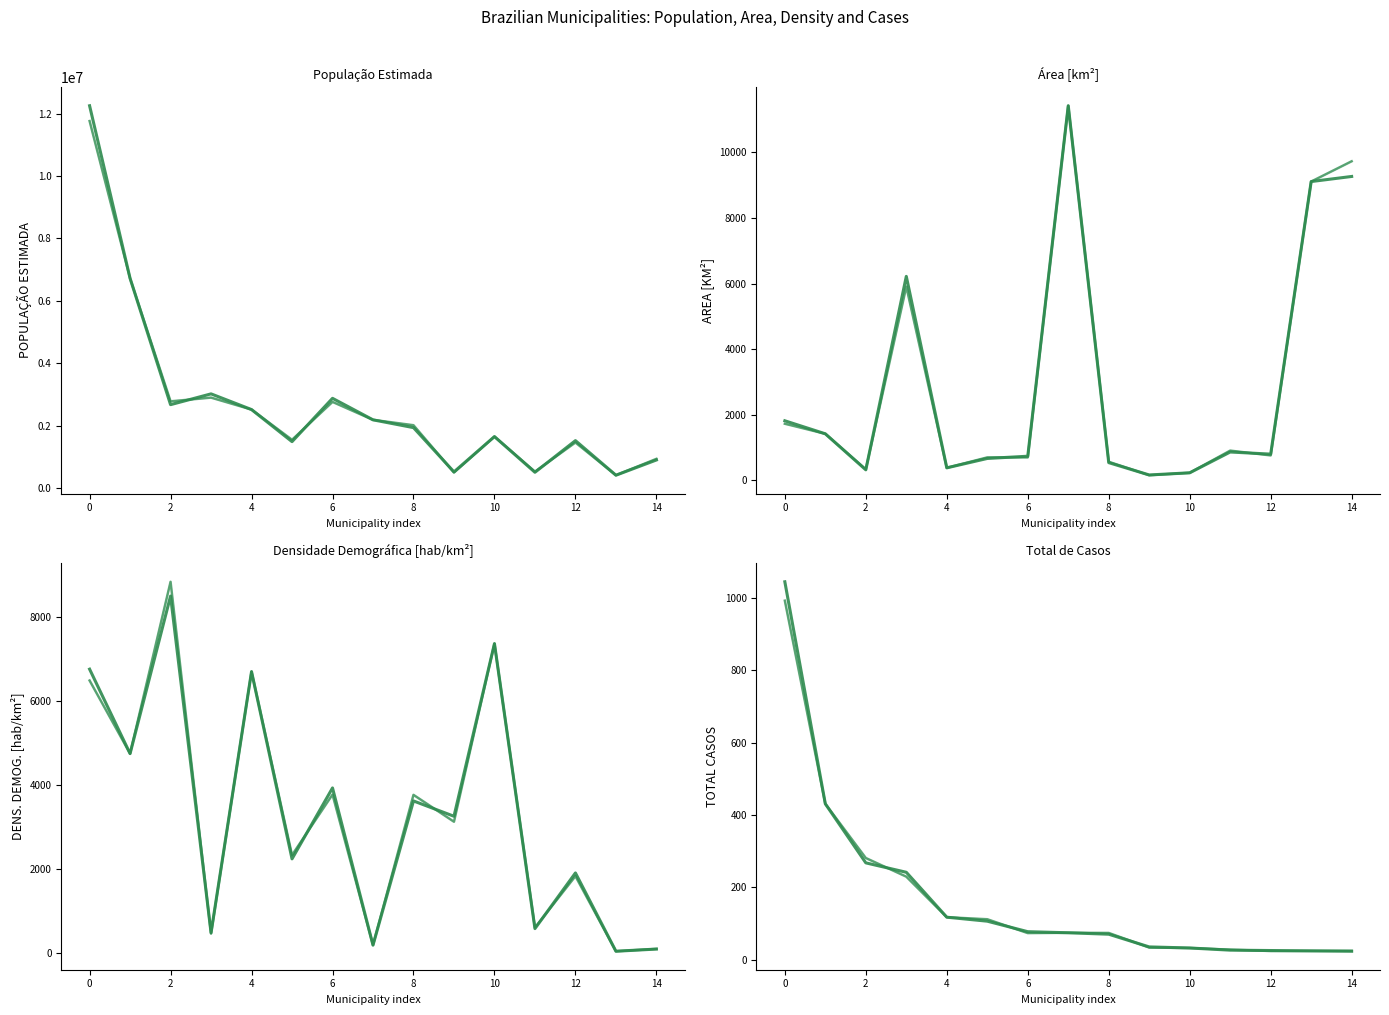

Which series has the largest total across all categories?

POPULAÇÃO ESTIMADA